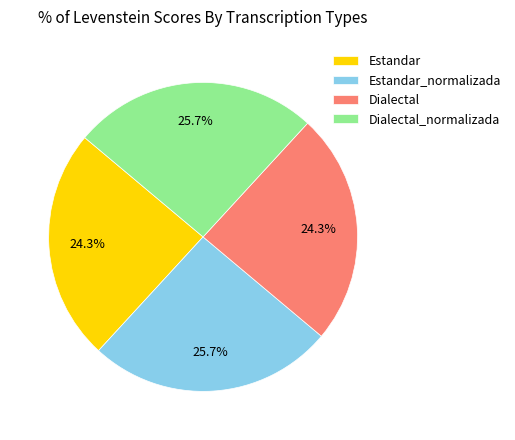

Does any single category account for the majority?

No